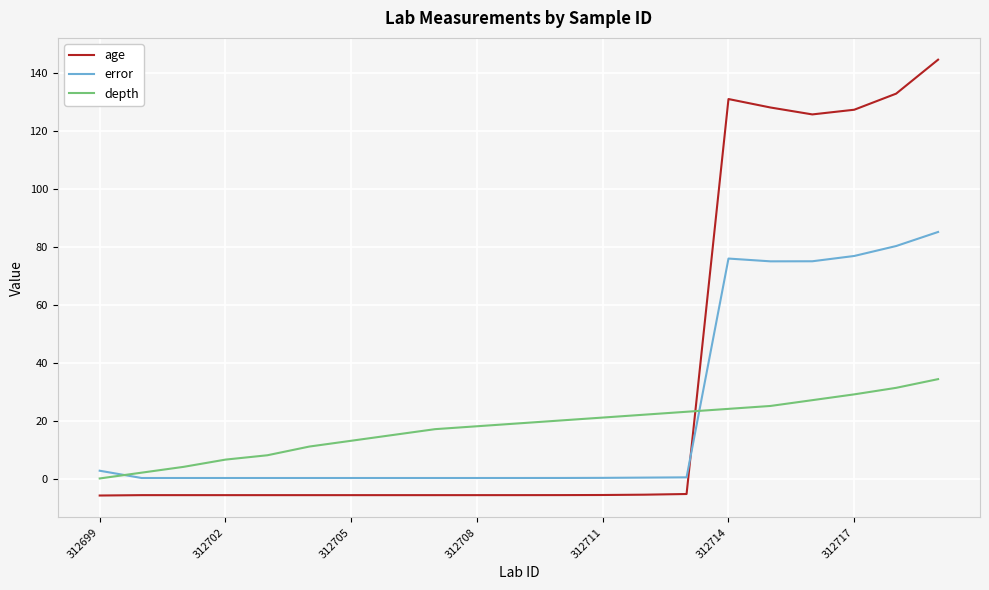

List the series in order of their peak value, highest first.

age, error, depth